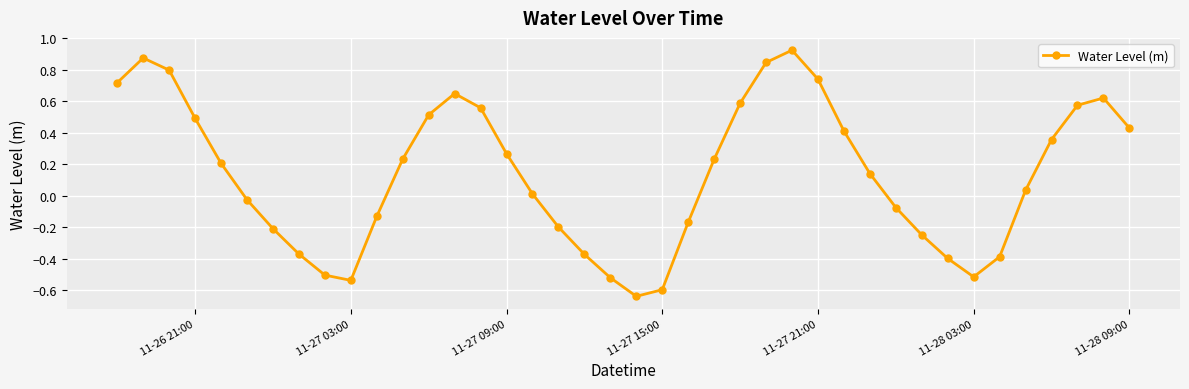

How many interior local valleys (lower than both neighbors) does the data have?

3